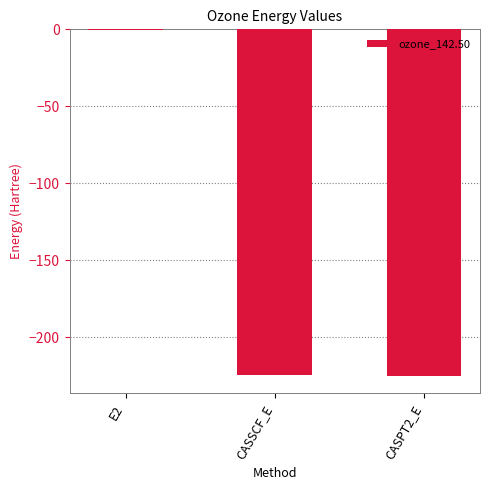

At which category does the chart reach its peak across all series?

E2